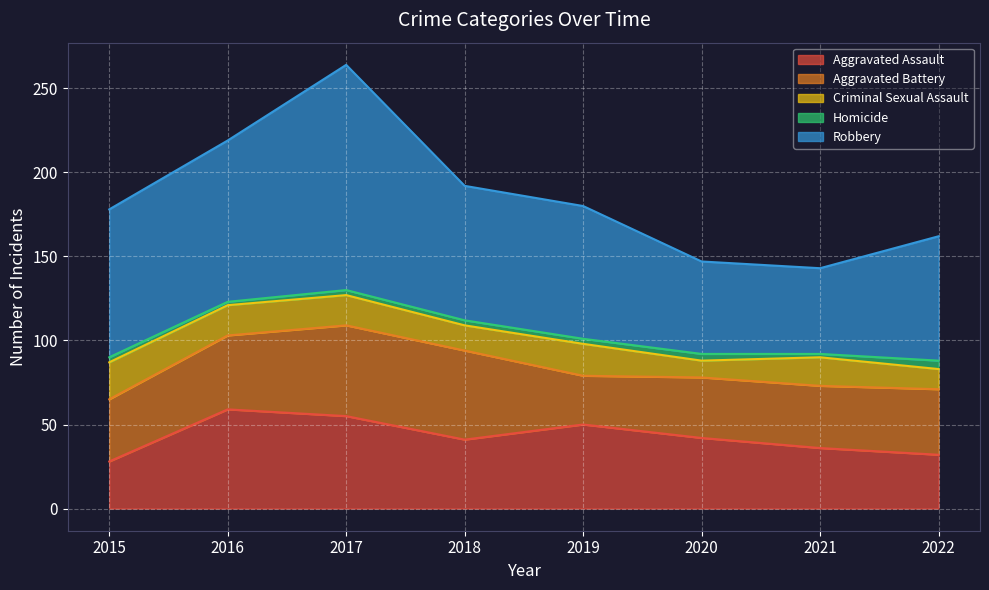

What are all the series names shown in the legend?

Aggravated Assault, Aggravated Battery, Criminal Sexual Assault, Homicide, Robbery